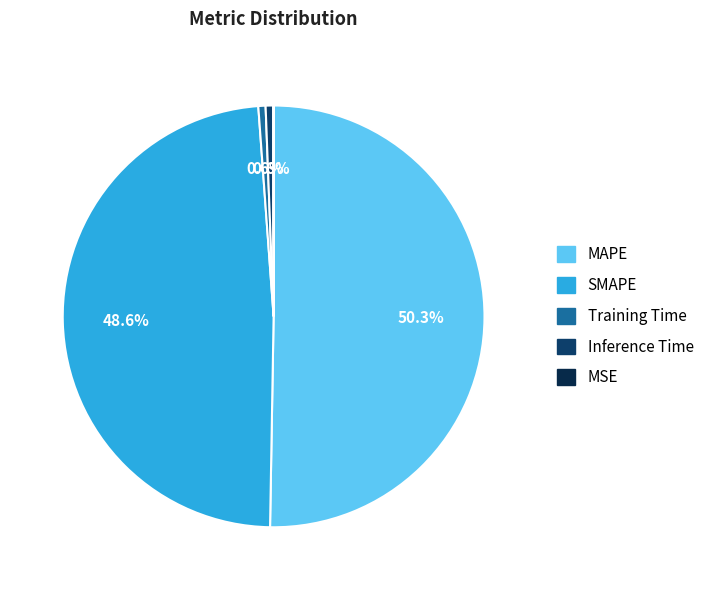

What percentage is the Inference Time slice, to the nearest percent?

1%